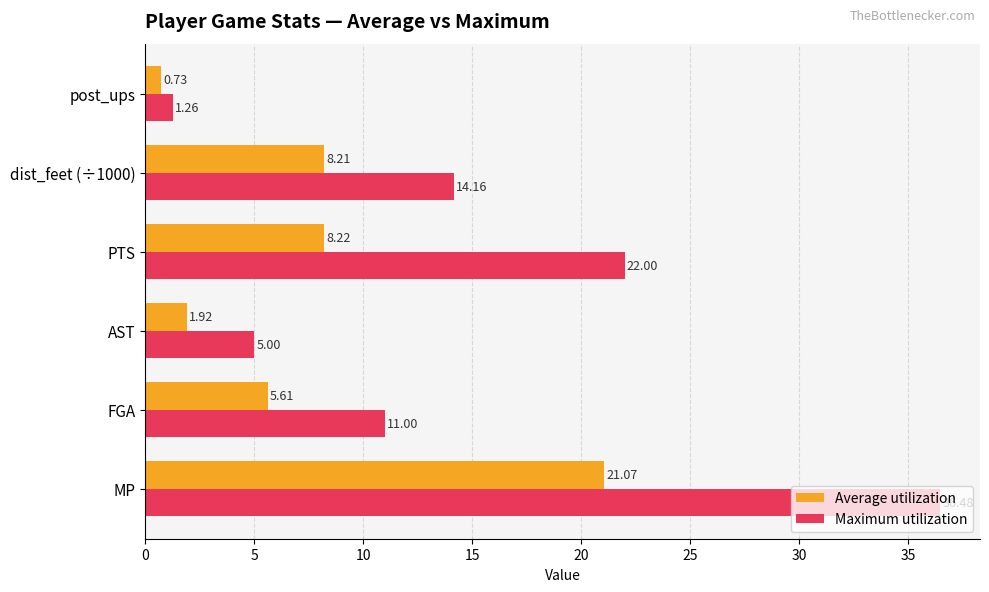

Count the Maximum utilization values in the range 5 to 22.

4